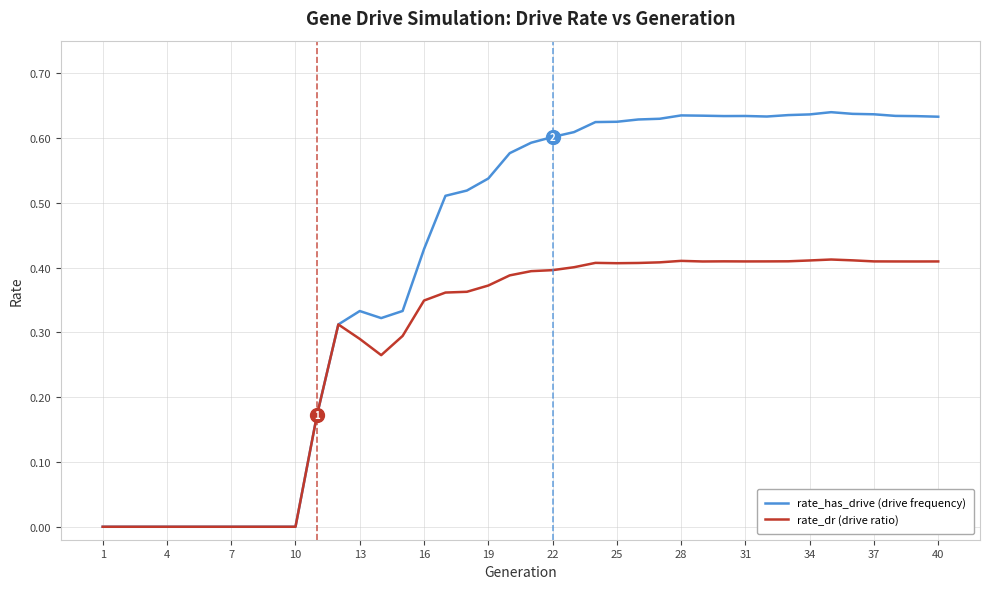

How many distinct data groups are displayed?

2